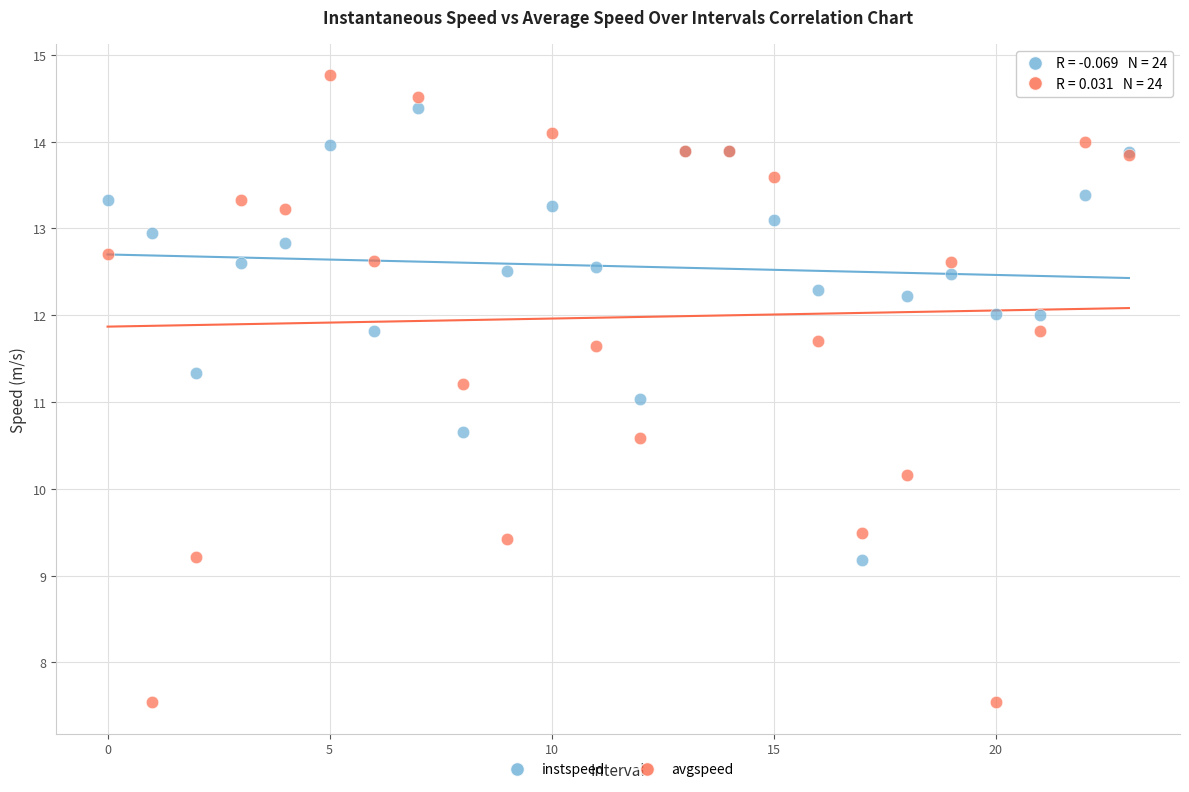

Which series has the widest spread of Y values?

avgspeed